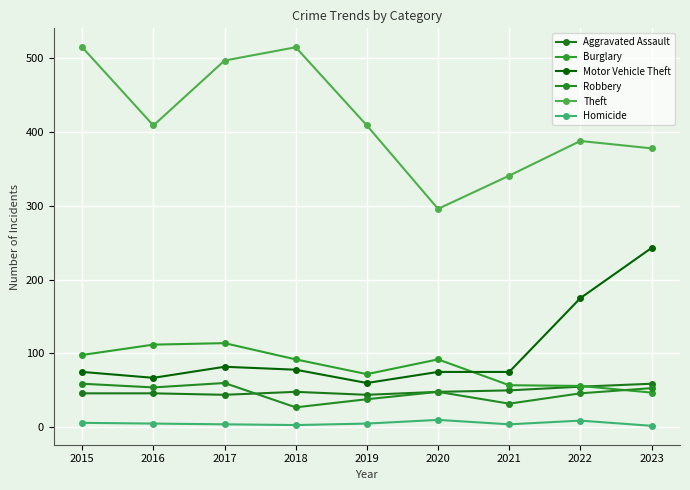

How many categories are shown in the chart?

9